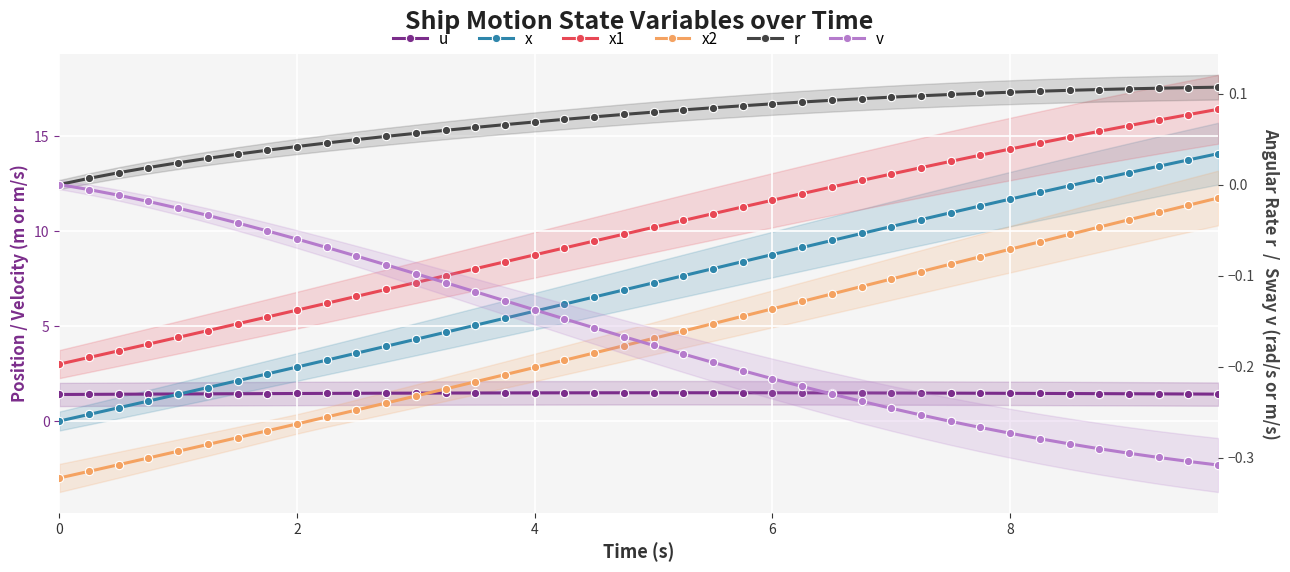

At how many categories does at least one series exceed 8?

26